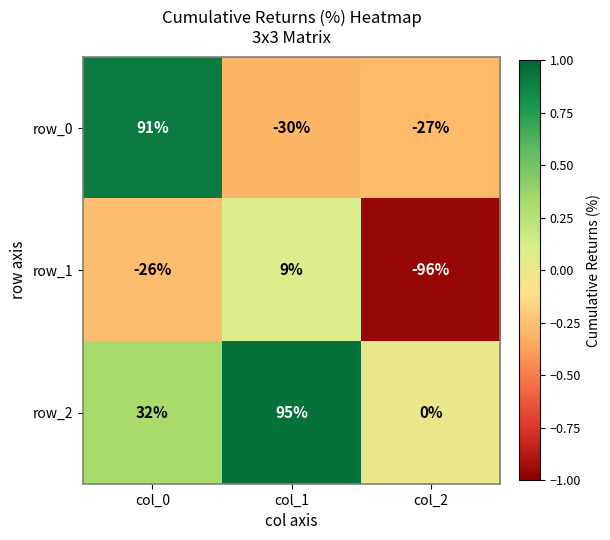

Is it true that row_0 equals -17 at col_2?

False